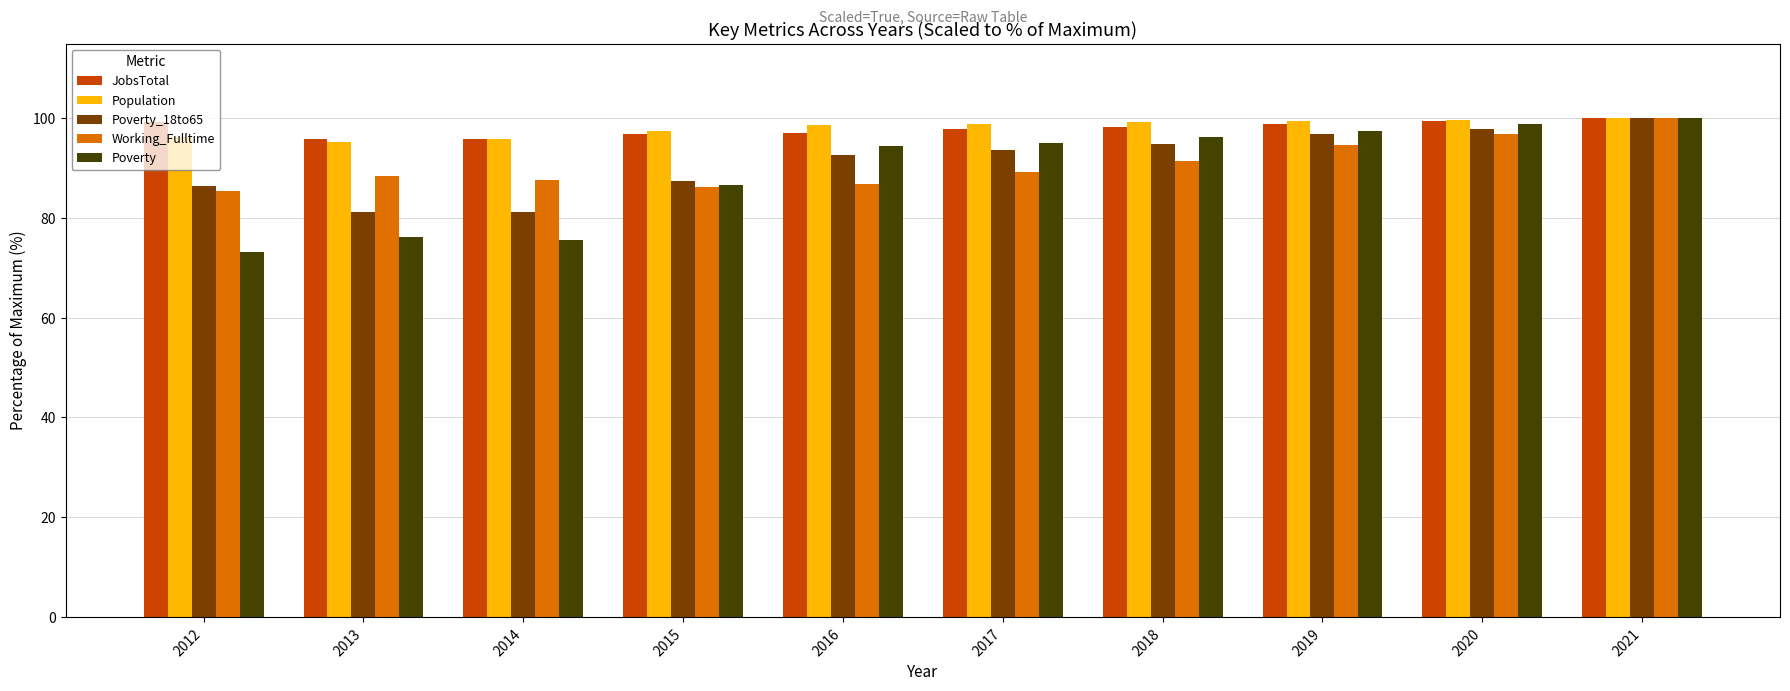

Count the number of categories in the chart.

10